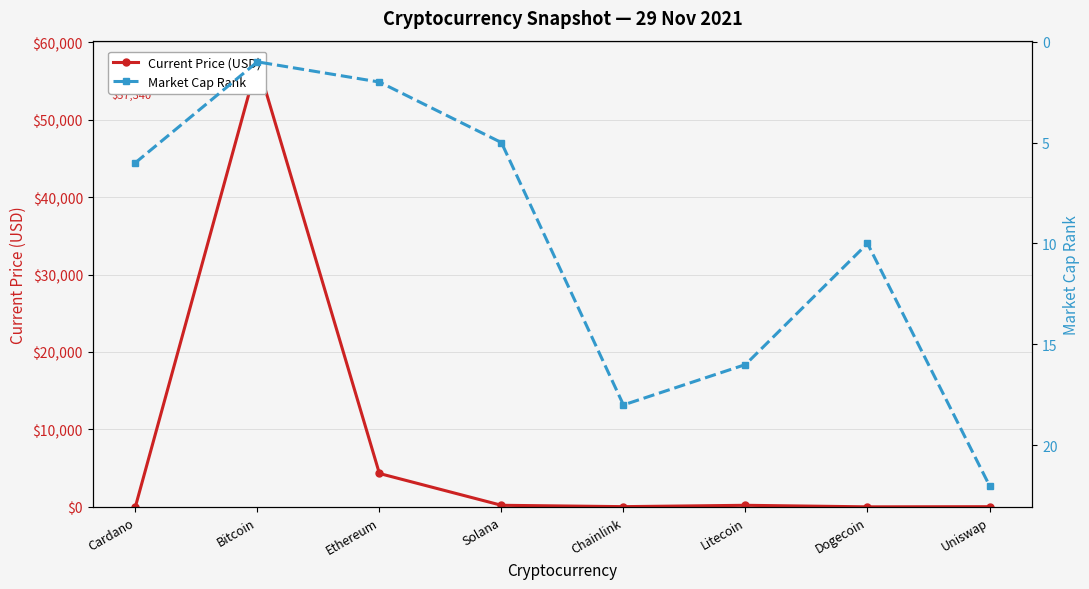

What is the value of the Market Cap Rank point at the 5th from the left?

18.0